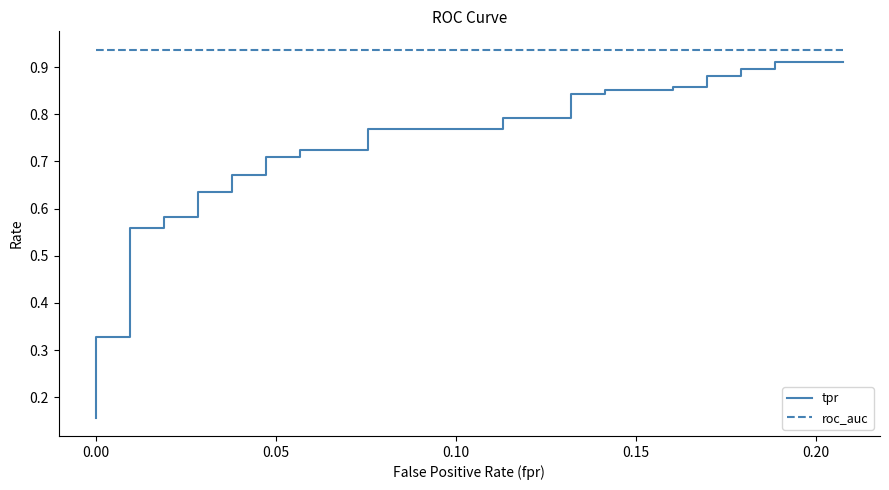

How many tpr values are between 0 and 1?

40